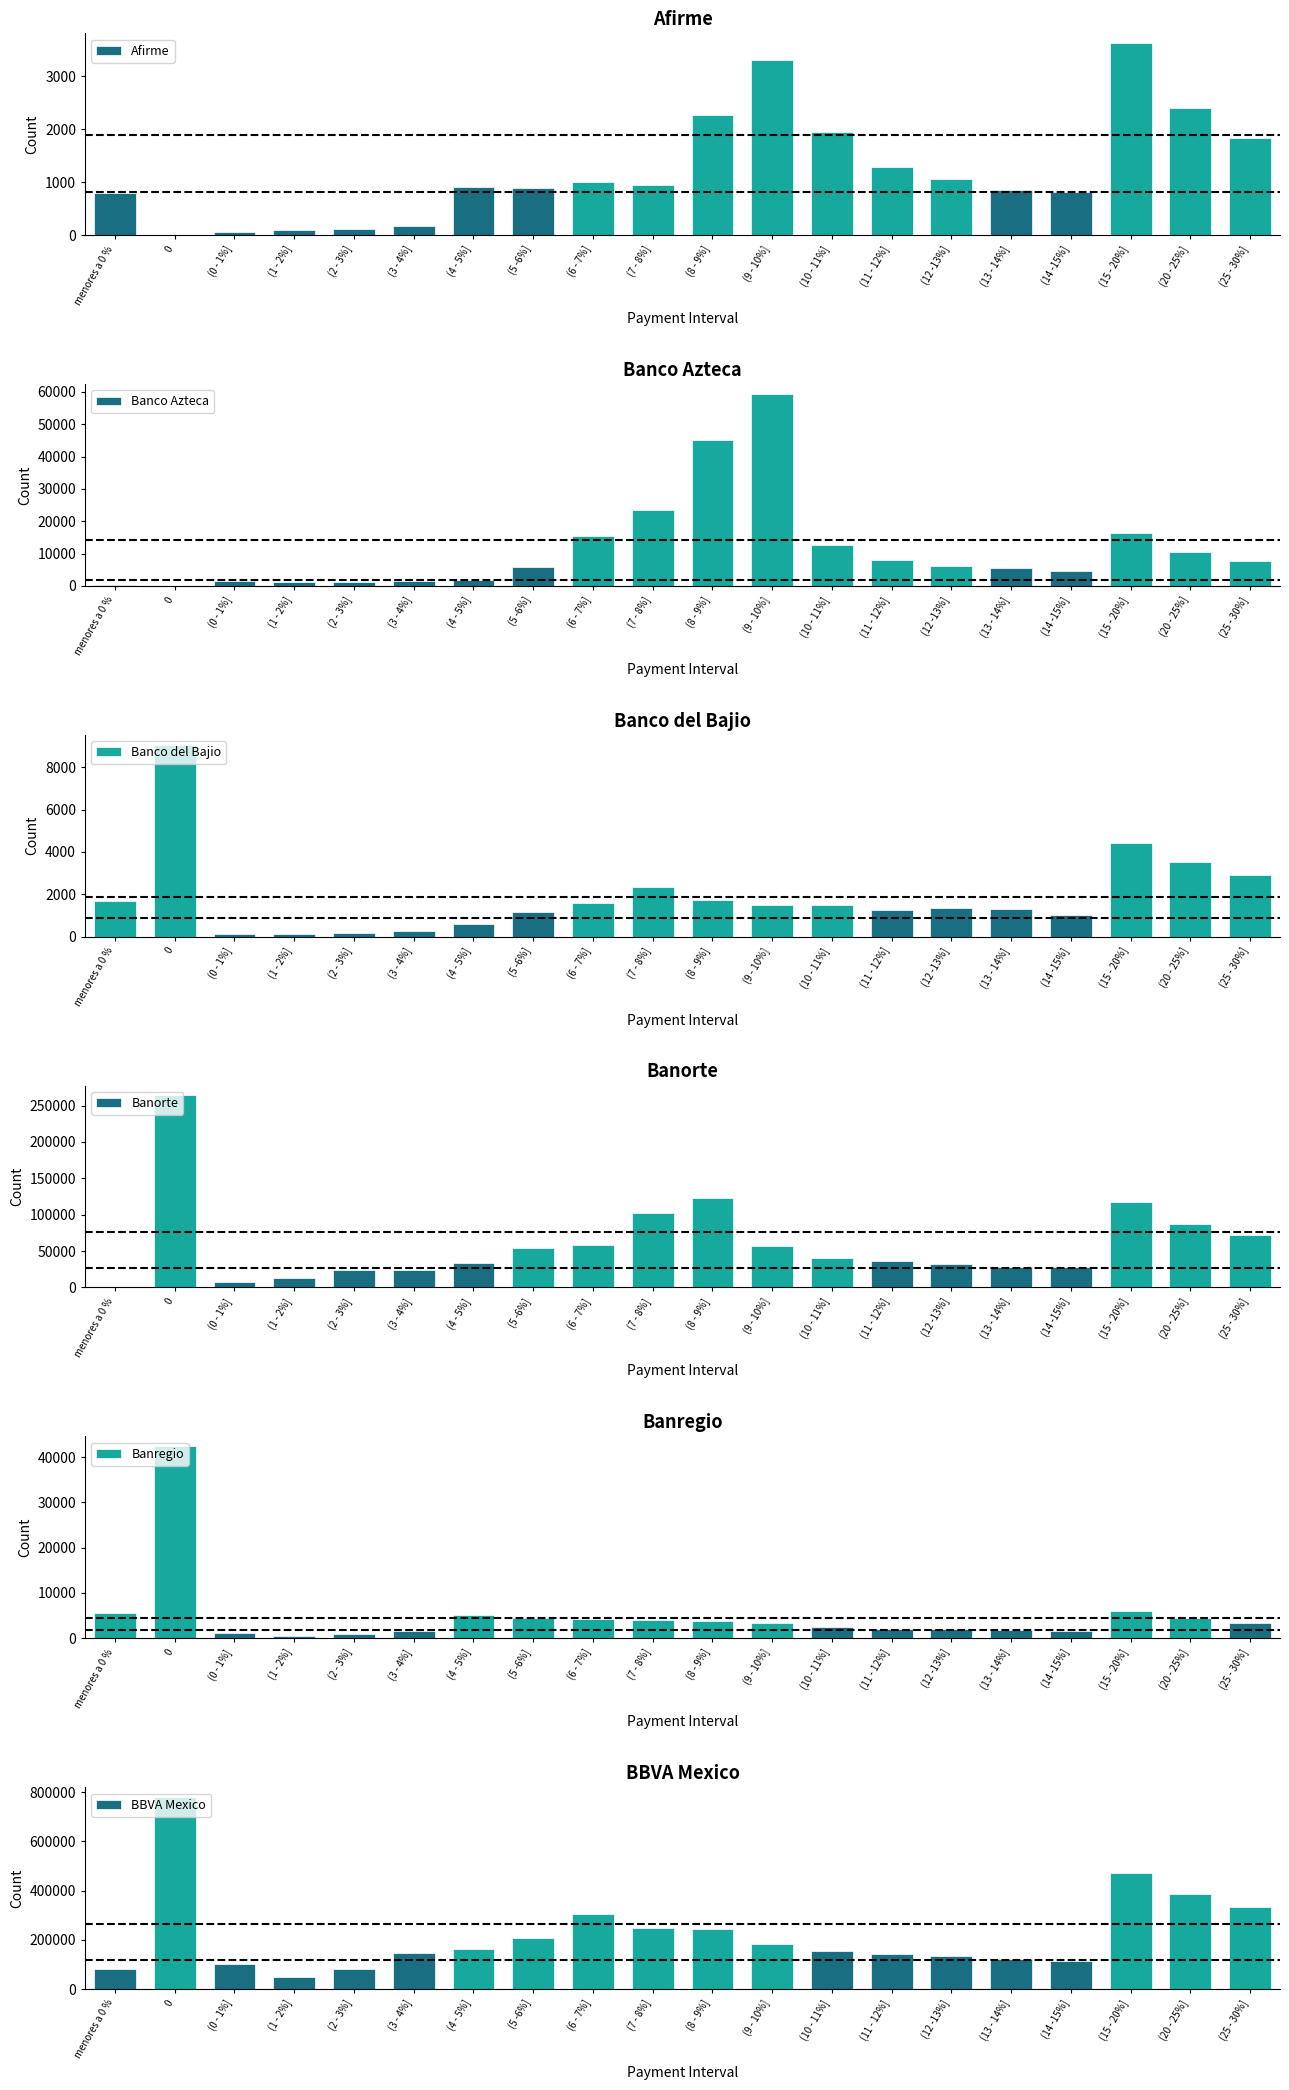

Reading right to left, what are all the values shown in this chart?

Afirme: (25 - 30%]=1831	(20 - 25%]=2398	(15 - 20%]=3629	(14 -15%]=815	(13 - 14%]=857	(12 -13%]=1068	(11 - 12%]=1290	(10 - 11%]=1951	(9 - 10%]=3298	(8 - 9%]=2266	(7 - 8%]=945	(6 - 7%]=1012	(5 -6%]=887	(4 - 5%]=915	(3 - 4%]=172	(2 - 3%]=116	(1 - 2%]=102	(0 - 1%]=59	0=0	menores a 0 %=801
Banco Azteca: (25 - 30%]=7725	(20 - 25%]=10360	(15 - 20%]=16224	(14 -15%]=4489	(13 - 14%]=5624	(12 -13%]=6136	(11 - 12%]=7879	(10 - 11%]=12579	(9 - 10%]=59447	(8 - 9%]=45202	(7 - 8%]=23482	(6 - 7%]=15538	(5 -6%]=5991	(4 - 5%]=1818	(3 - 4%]=1435	(2 - 3%]=1192	(1 - 2%]=1081	(0 - 1%]=1621	0=0	menores a 0 %=178
Banco del Bajio: (25 - 30%]=2924	(20 - 25%]=3545	(15 - 20%]=4431	(14 -15%]=1011	(13 - 14%]=1309	(12 -13%]=1356	(11 - 12%]=1262	(10 - 11%]=1488	(9 - 10%]=1479	(8 - 9%]=1720	(7 - 8%]=2339	(6 - 7%]=1580	(5 -6%]=1163	(4 - 5%]=575	(3 - 4%]=271	(2 - 3%]=166	(1 - 2%]=145	(0 - 1%]=118	0=9068	menores a 0 %=1689
Banorte: (25 - 30%]=71729	(20 - 25%]=87635	(15 - 20%]=116766	(14 -15%]=28485	(13 - 14%]=27476	(12 -13%]=31711	(11 - 12%]=36112	(10 - 11%]=40512	(9 - 10%]=57595	(8 - 9%]=122315	(7 - 8%]=101758	(6 - 7%]=58146	(5 -6%]=53567	(4 - 5%]=33427	(3 - 4%]=24553	(2 - 3%]=23811	(1 - 2%]=12660	(0 - 1%]=6859	0=264064	menores a 0 %=789
Banregio: (25 - 30%]=3368	(20 - 25%]=4443	(15 - 20%]=6068	(14 -15%]=1597	(13 - 14%]=1820	(12 -13%]=1962	(11 - 12%]=2154	(10 - 11%]=2594	(9 - 10%]=3418	(8 - 9%]=3850	(7 - 8%]=4074	(6 - 7%]=4329	(5 -6%]=4401	(4 - 5%]=5056	(3 - 4%]=1665	(2 - 3%]=1038	(1 - 2%]=453	(0 - 1%]=1260	0=42448	menores a 0 %=5636
BBVA Mexico: (25 - 30%]=334029	(20 - 25%]=384892	(15 - 20%]=470131	(14 -15%]=114120	(13 - 14%]=120009	(12 -13%]=134887	(11 - 12%]=142658	(10 - 11%]=154861	(9 - 10%]=184262	(8 - 9%]=244591	(7 - 8%]=248732	(6 - 7%]=303654	(5 -6%]=207369	(4 - 5%]=163777	(3 - 4%]=146126	(2 - 3%]=80715	(1 - 2%]=50154	(0 - 1%]=103349	0=780614	menores a 0 %=79763